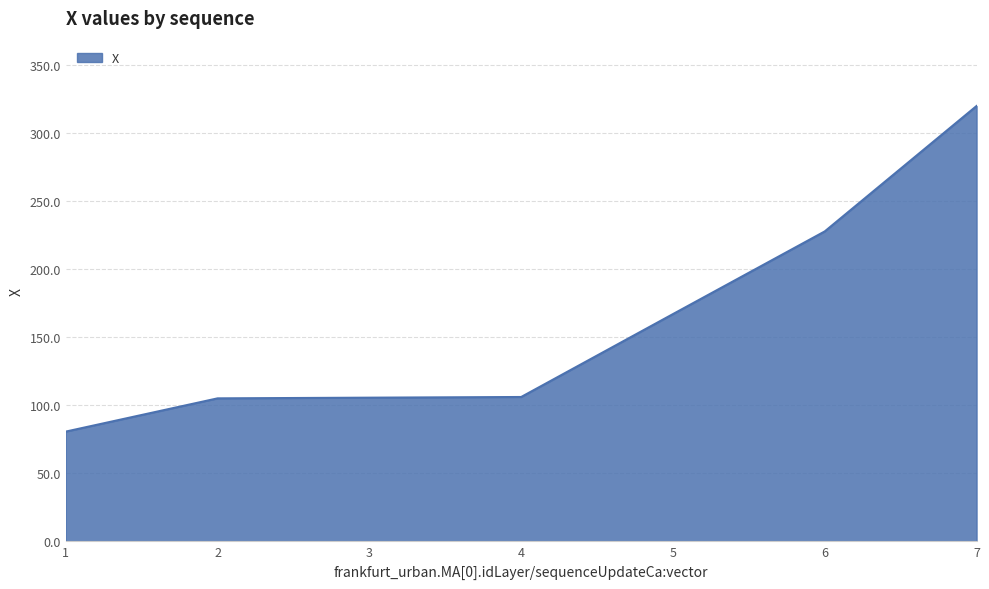

Between 3 and 6, which is larger?

6